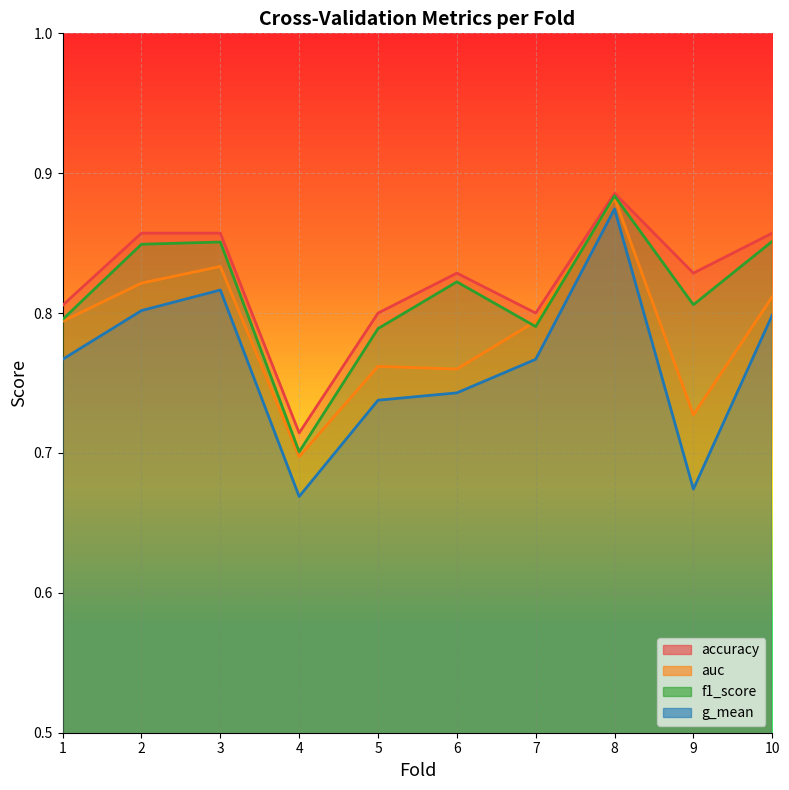

Rank the series at 6 from highest to lowest value.

accuracy, f1_score, auc, g_mean